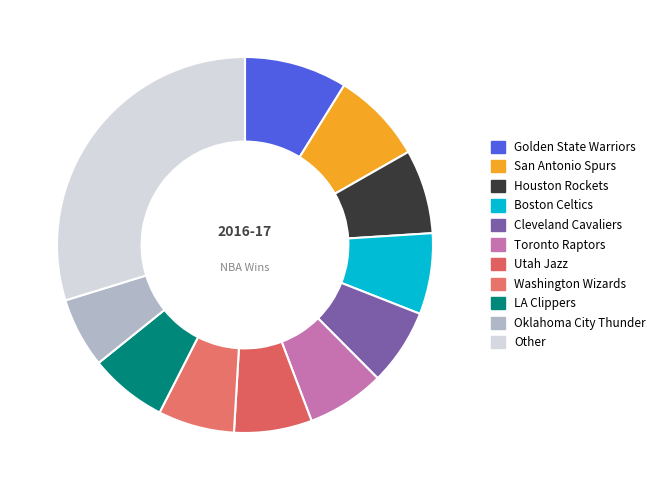

To the nearest percent, what portion does LA Clippers represent?

7%